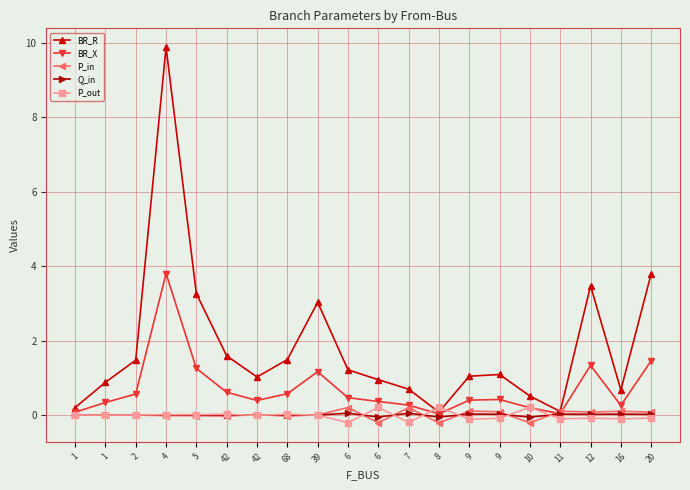

True or false: Q_in and BR_X intersect in this chart.

False